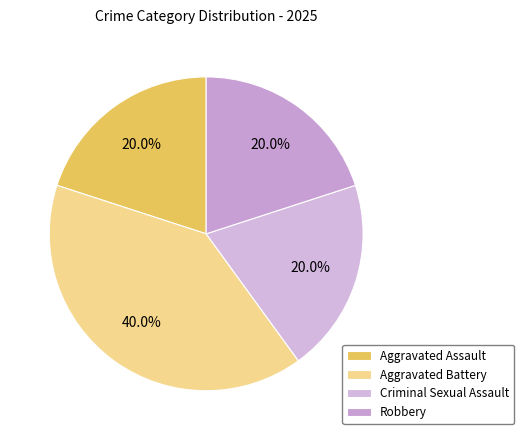

What percentage is NOT represented by Criminal Sexual Assault?

80.0%